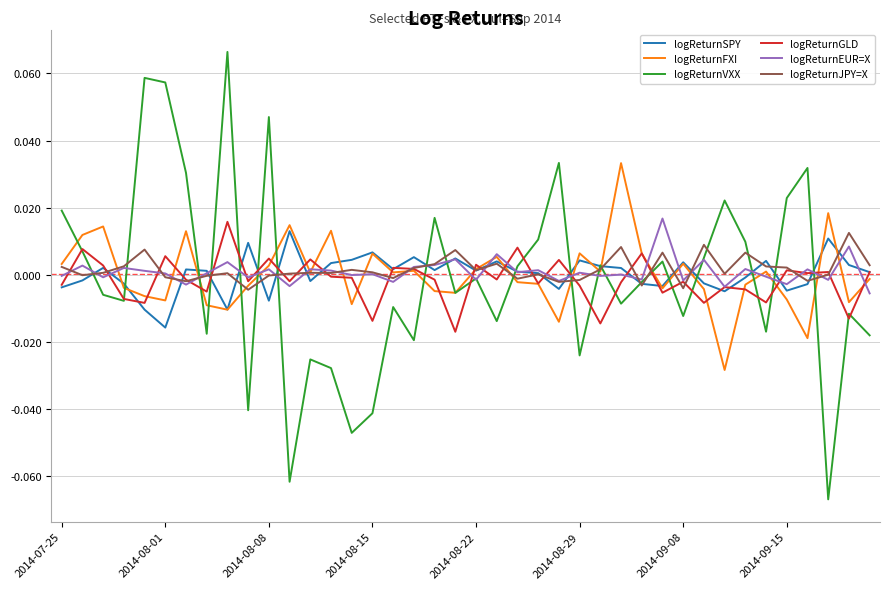

Is this an area chart (filled region under the line)?

No